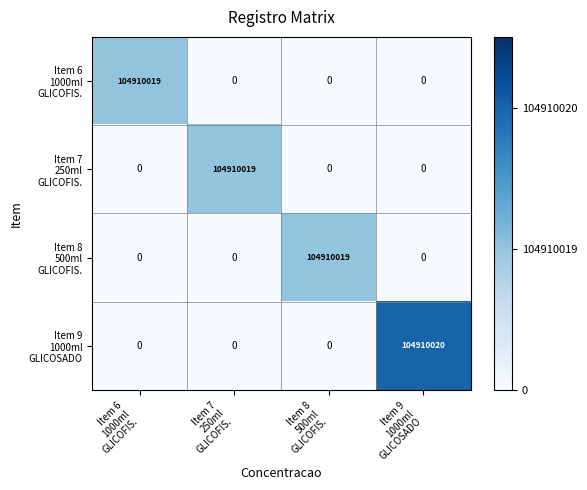

At how many categories does at least one series exceed 1235626?

4